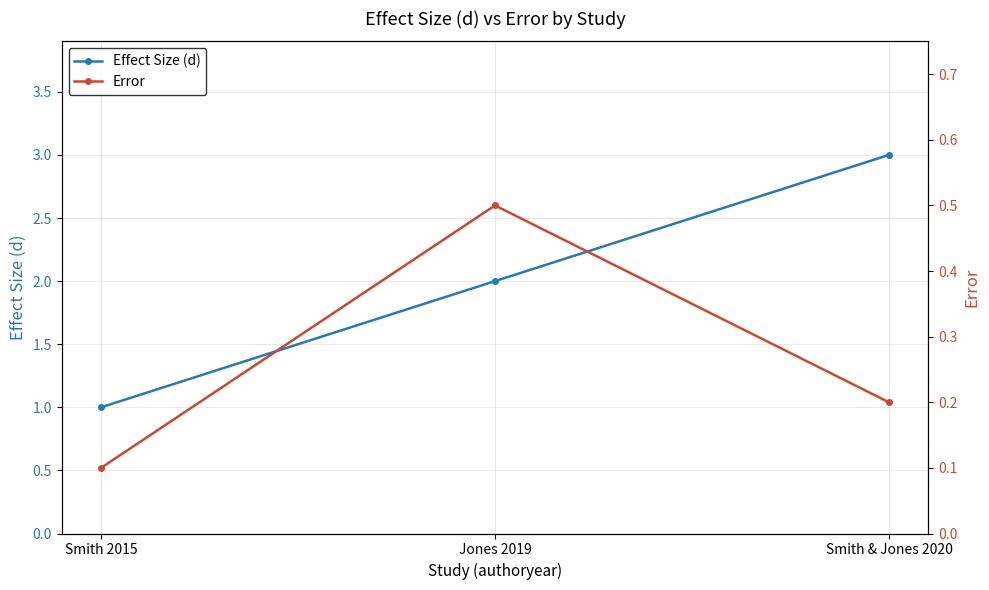

Where is Effect Size (d) nearest to the value 2?

Jones 2019